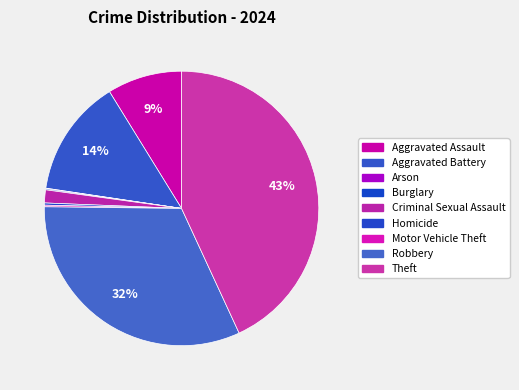

How many segments does this pie chart have?

9